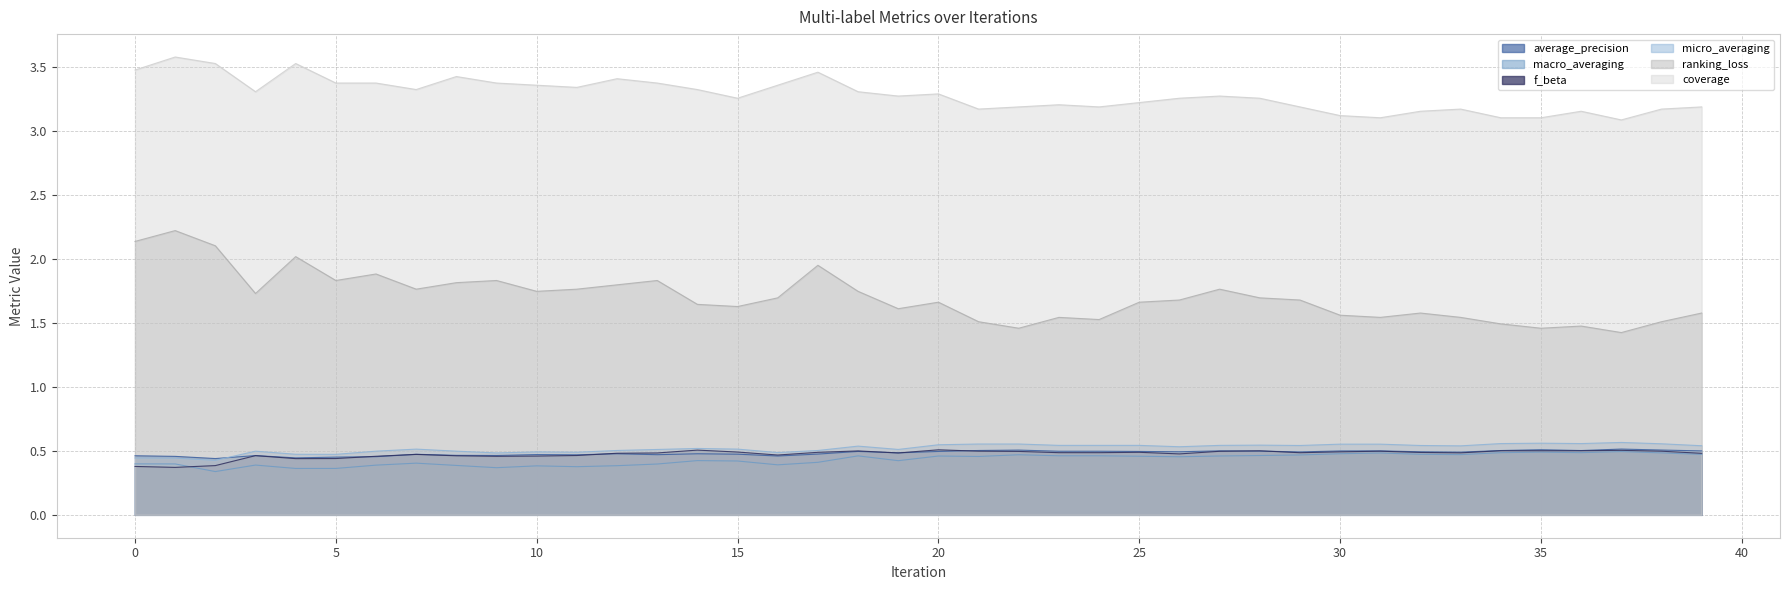

Reading left to right, extract all data points from this chart.

average_precision: 0.5	0.5	0.4	0.5	0.4	0.5	0.5	0.5	0.5	0.5	0.5	0.5	0.5	0.5	0.5	0.5	0.5	0.5	0.5	0.5	0.5	0.5	0.5	0.5	0.5	0.5	0.5	0.5	0.5	0.5	0.5	0.5	0.5	0.5	0.5	0.5	0.5	0.5	0.5	0.5
macro_averaging: 0.4	0.4	0.3	0.4	0.4	0.4	0.4	0.4	0.4	0.4	0.4	0.4	0.4	0.4	0.4	0.4	0.4	0.4	0.5	0.4	0.5	0.5	0.5	0.5	0.5	0.5	0.5	0.5	0.5	0.5	0.5	0.5	0.5	0.5	0.5	0.5	0.5	0.5	0.5	0.5
f_beta: 0.4	0.4	0.4	0.5	0.4	0.4	0.5	0.5	0.5	0.5	0.5	0.5	0.5	0.5	0.5	0.5	0.5	0.5	0.5	0.5	0.5	0.5	0.5	0.5	0.5	0.5	0.5	0.5	0.5	0.5	0.5	0.5	0.5	0.5	0.5	0.5	0.5	0.5	0.5	0.5
micro_averaging: 0.4	0.4	0.4	0.5	0.5	0.5	0.5	0.5	0.5	0.5	0.5	0.5	0.5	0.5	0.5	0.5	0.5	0.5	0.5	0.5	0.5	0.6	0.6	0.5	0.5	0.5	0.5	0.5	0.5	0.5	0.6	0.6	0.5	0.5	0.6	0.6	0.6	0.6	0.6	0.5
ranking_loss: 2.1	2.2	2.1	1.7	2.0	1.8	1.9	1.8	1.8	1.8	1.7	1.8	1.8	1.8	1.6	1.6	1.7	1.9	1.7	1.6	1.7	1.5	1.5	1.5	1.5	1.7	1.7	1.8	1.7	1.7	1.6	1.5	1.6	1.5	1.5	1.5	1.5	1.4	1.5	1.6
coverage: 3.5	3.6	3.5	3.3	3.5	3.4	3.4	3.3	3.4	3.4	3.4	3.3	3.4	3.4	3.3	3.3	3.4	3.5	3.3	3.3	3.3	3.2	3.2	3.2	3.2	3.2	3.3	3.3	3.3	3.2	3.1	3.1	3.2	3.2	3.1	3.1	3.2	3.1	3.2	3.2